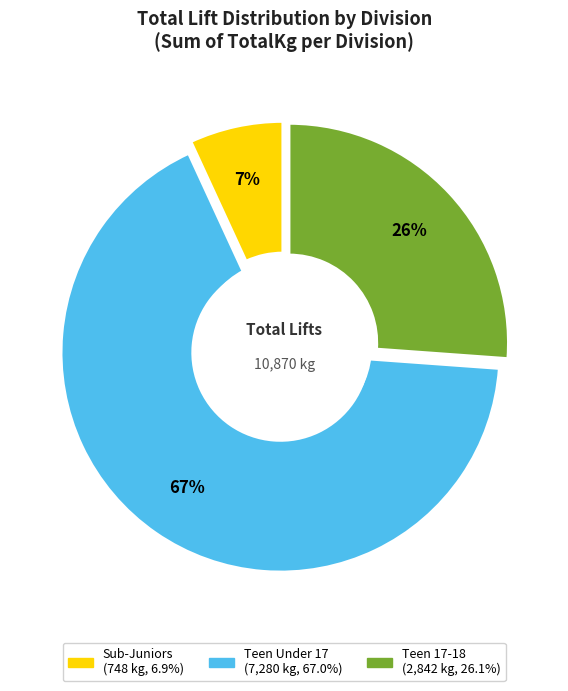

Between 31 and 18, which is larger?

18